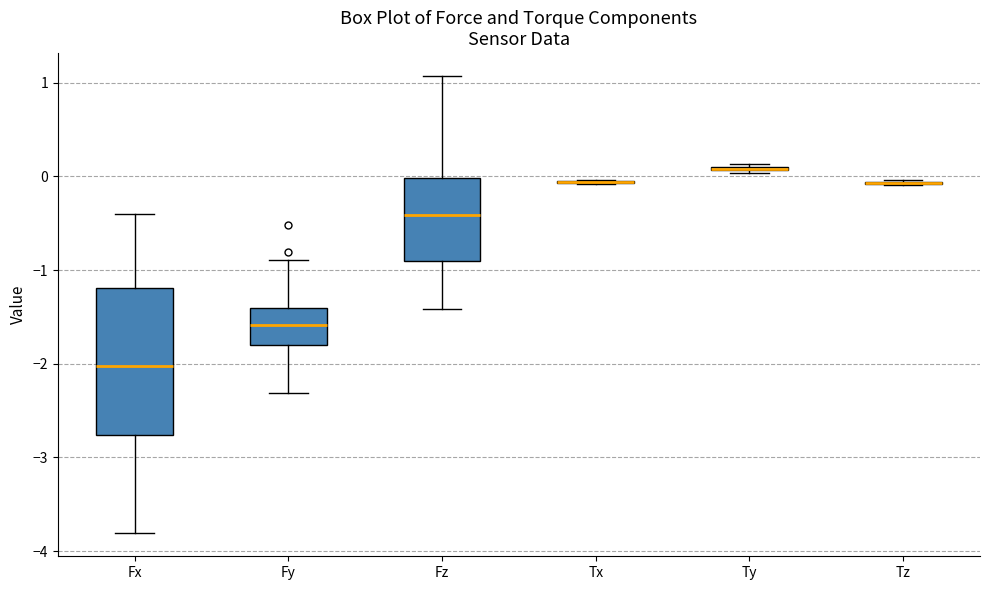

Where does the upper whisker of the box for Fz end on the y-axis? The values are not printed on the chart, so give them approximately, as read against the axis.

1.1